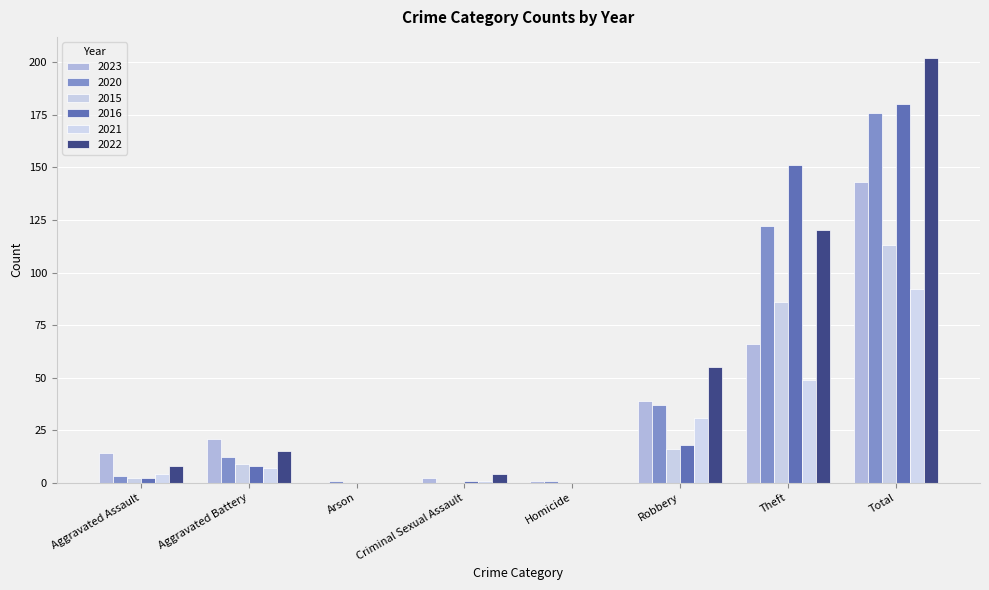

What is the average value of the 2016 series?

45